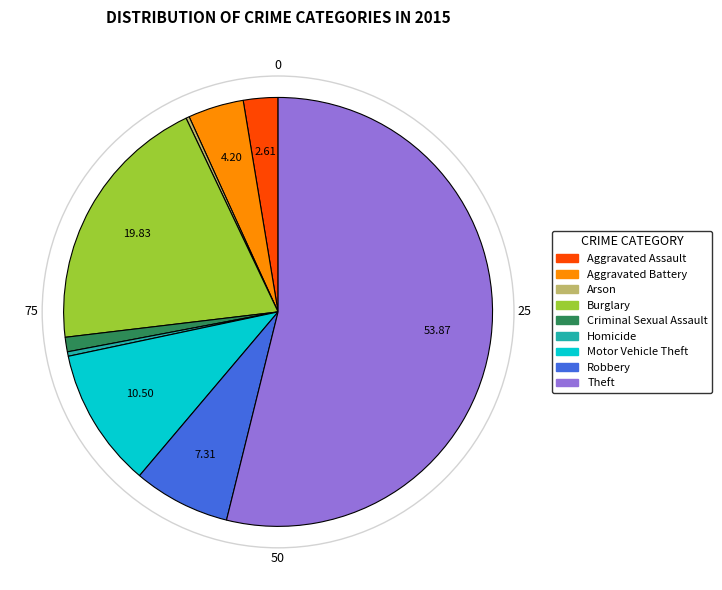

Do Burglary and Motor Vehicle Theft together represent more than half of the pie?

No